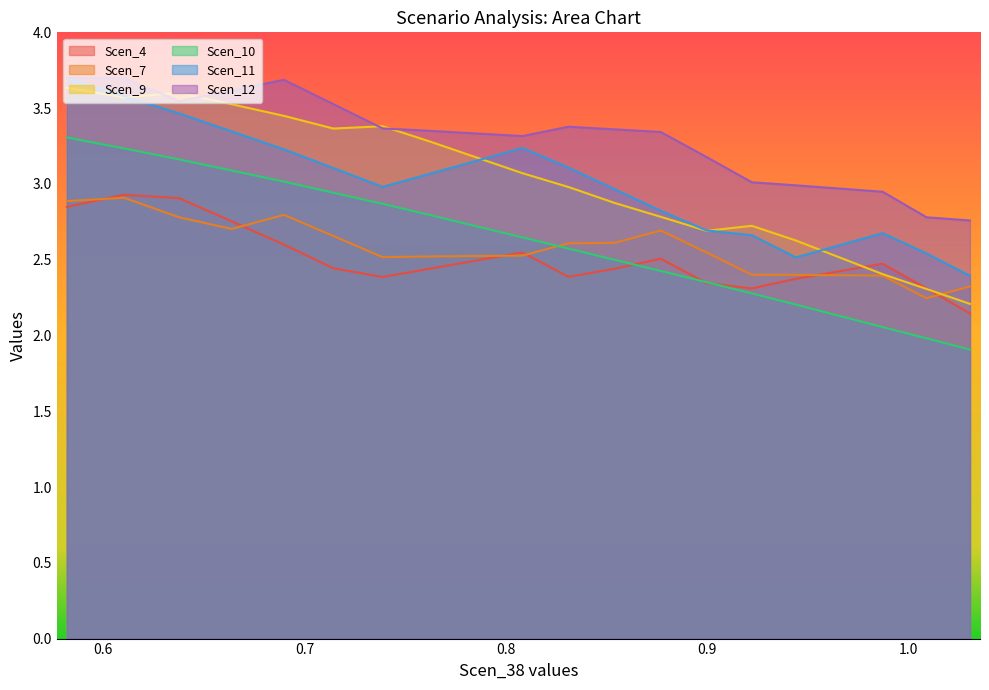

True or false: Scen_7 and Scen_11 cross at least once.

False